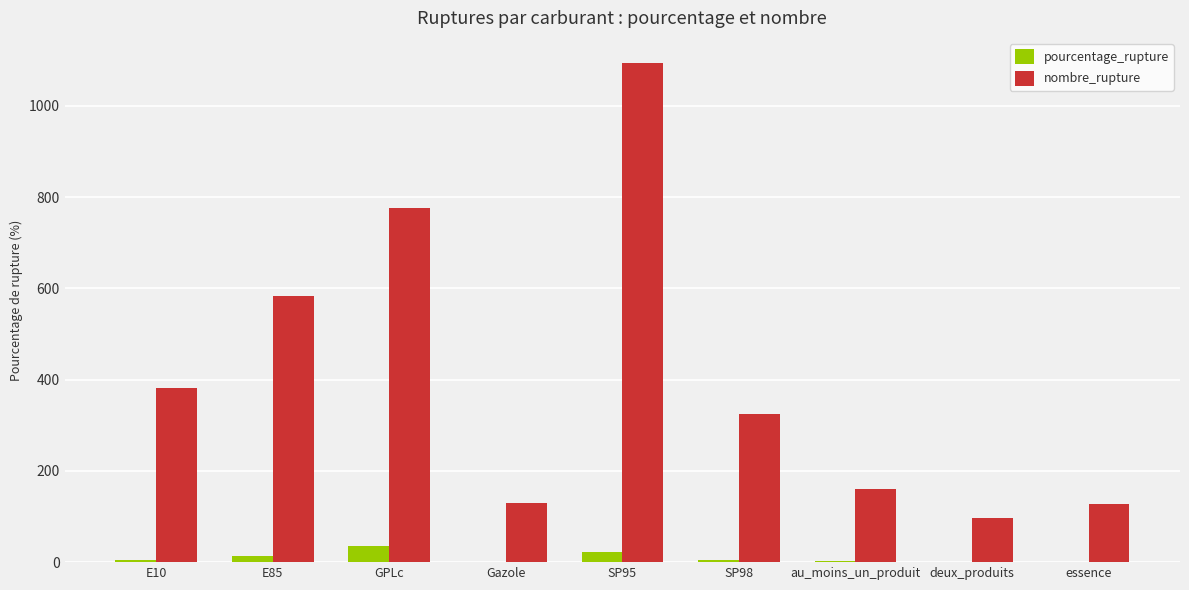

At which label is nombre_rupture closest to 595?

E85